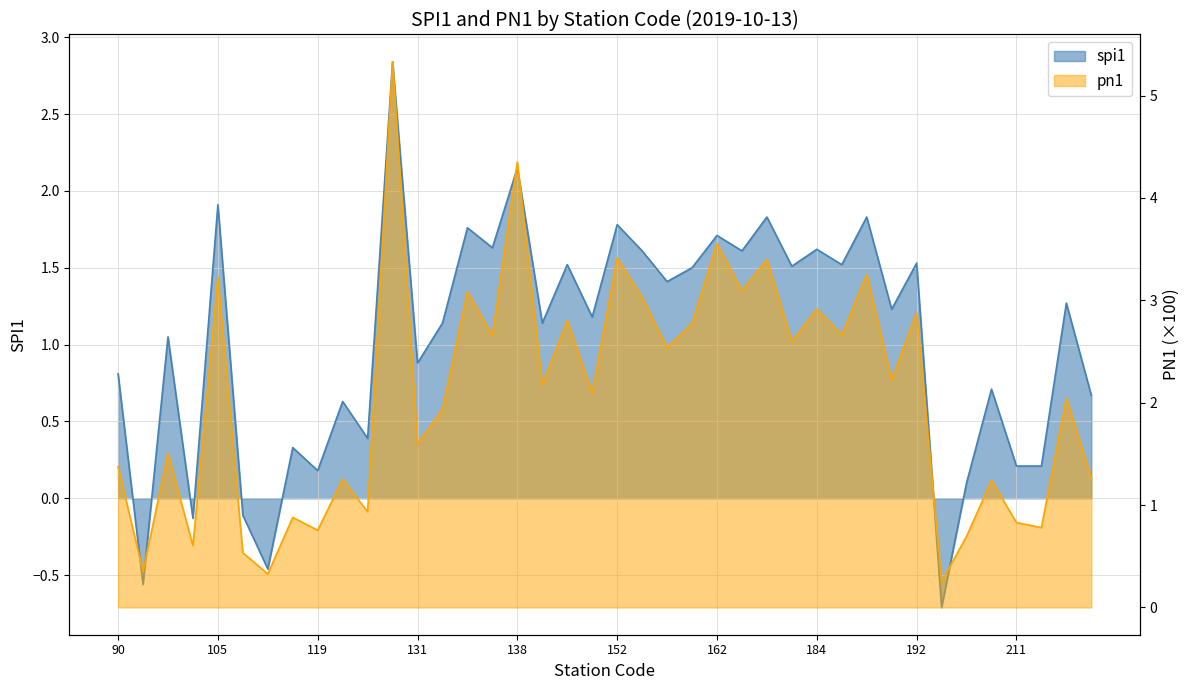

The spi1 series shows 0.4 at 131. True or false?

False